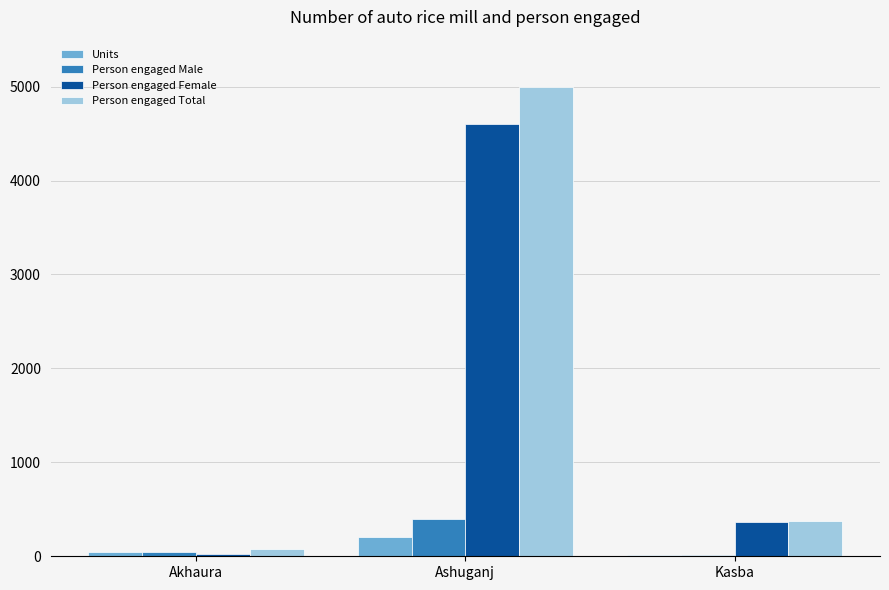

Which series changed the most between Ashuganj and Kasba?

Person engaged Total